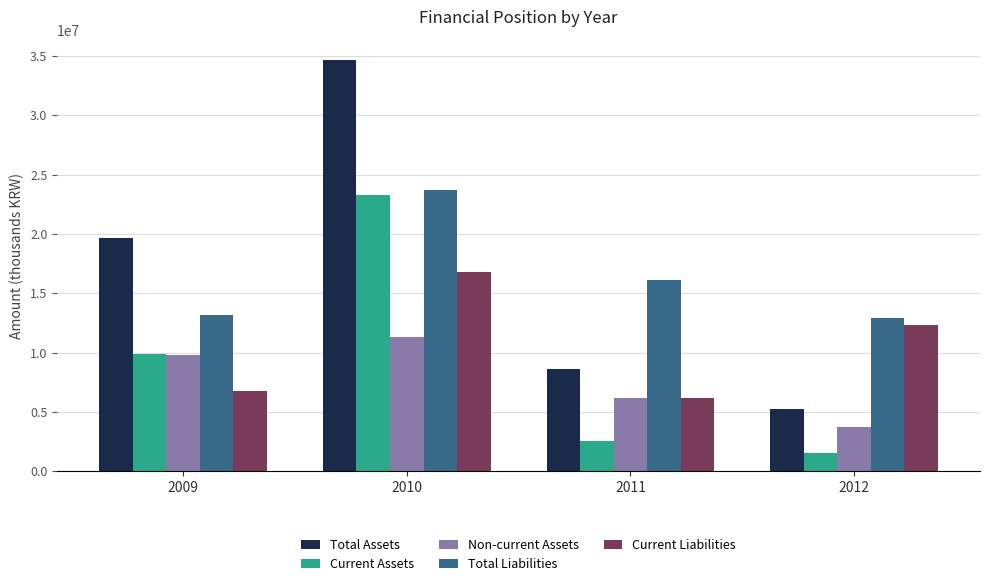

The Total Liabilities series shows 13213851 at 2009. True or false?

True